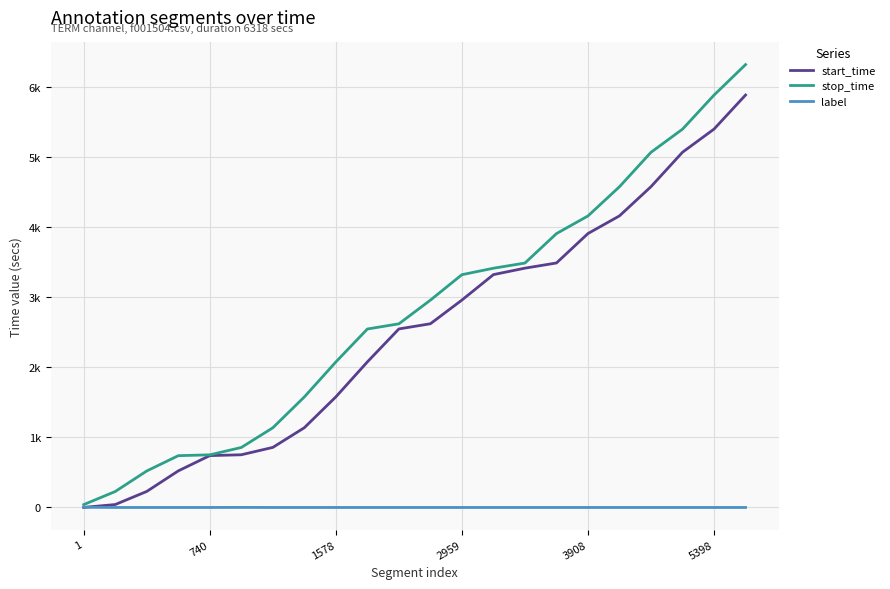

Is this an area chart (filled region under the line)?

No